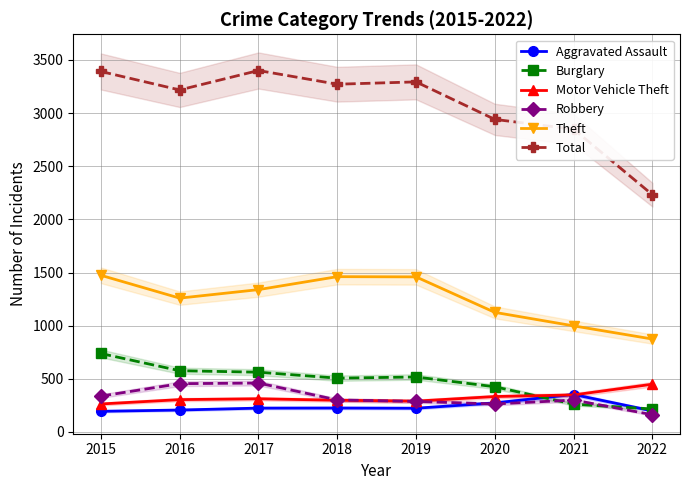

Is it true that Motor Vehicle Theft equals 312 at 2017?

True